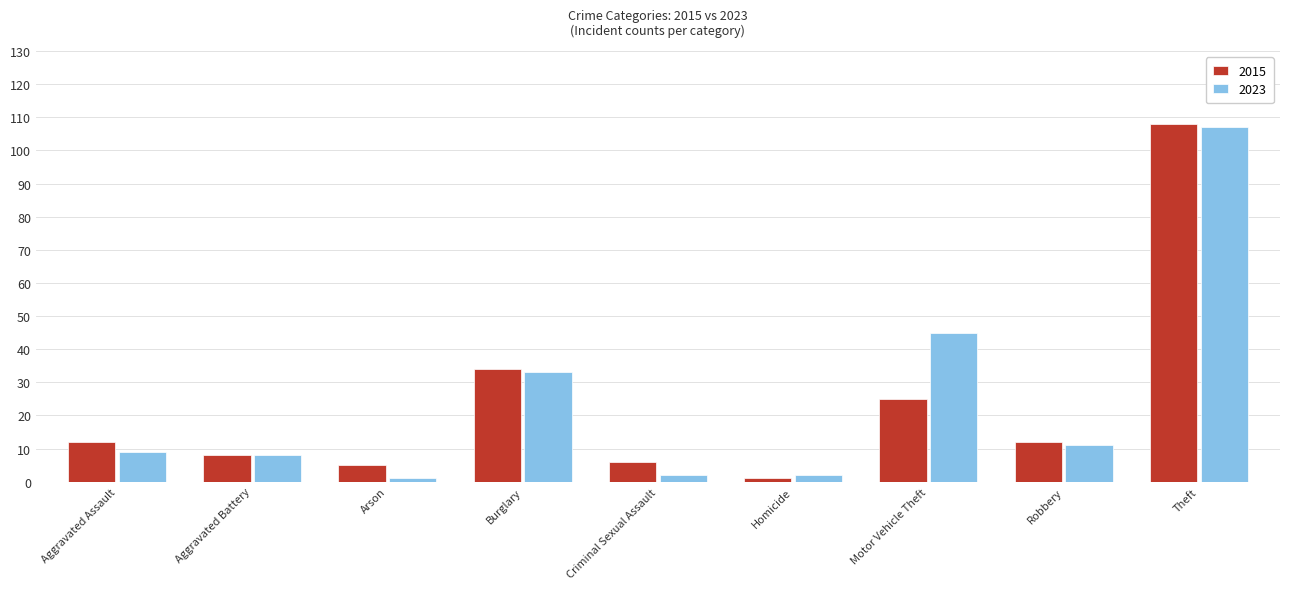

Does the chart contain stacked bars?

No